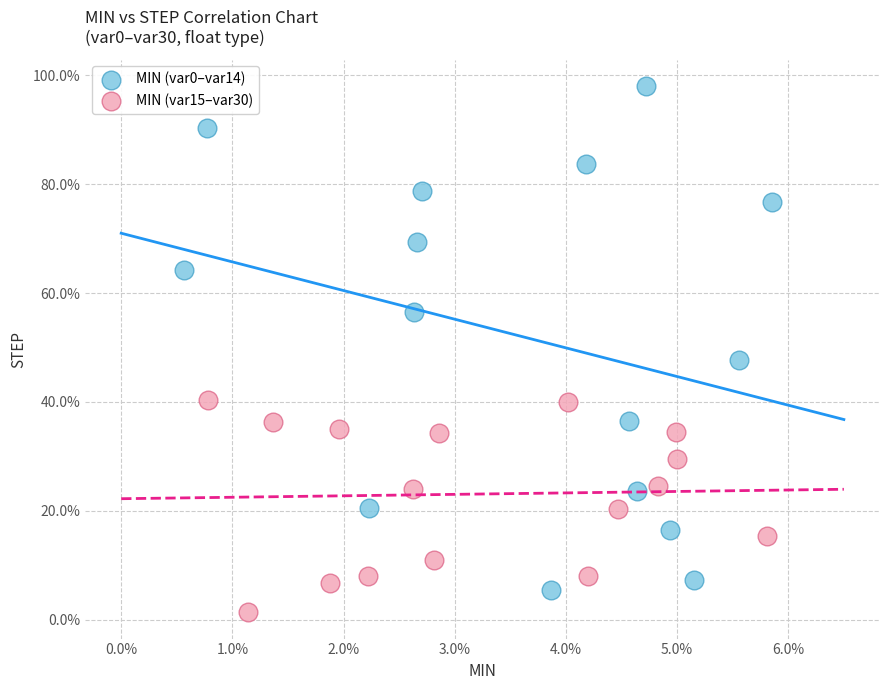

Which series contains the lowest Y value?

MIN (var15–var30)